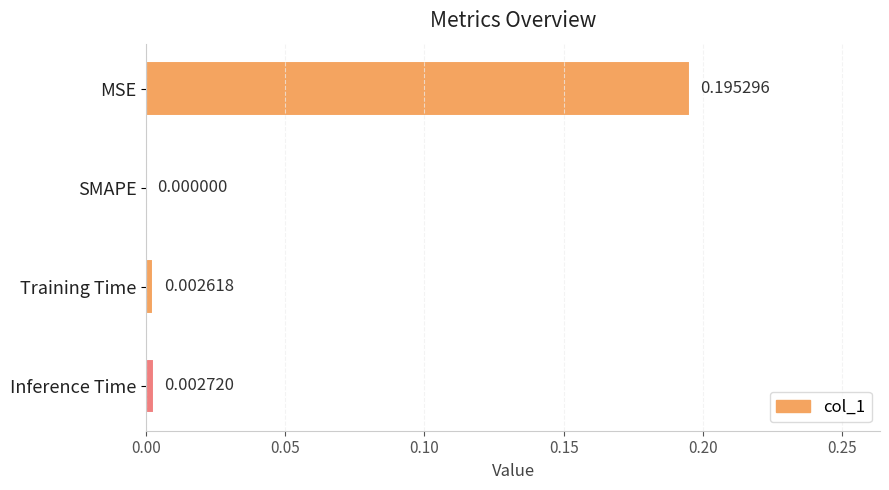

Which label corresponds to the largest value in the chart?

MSE